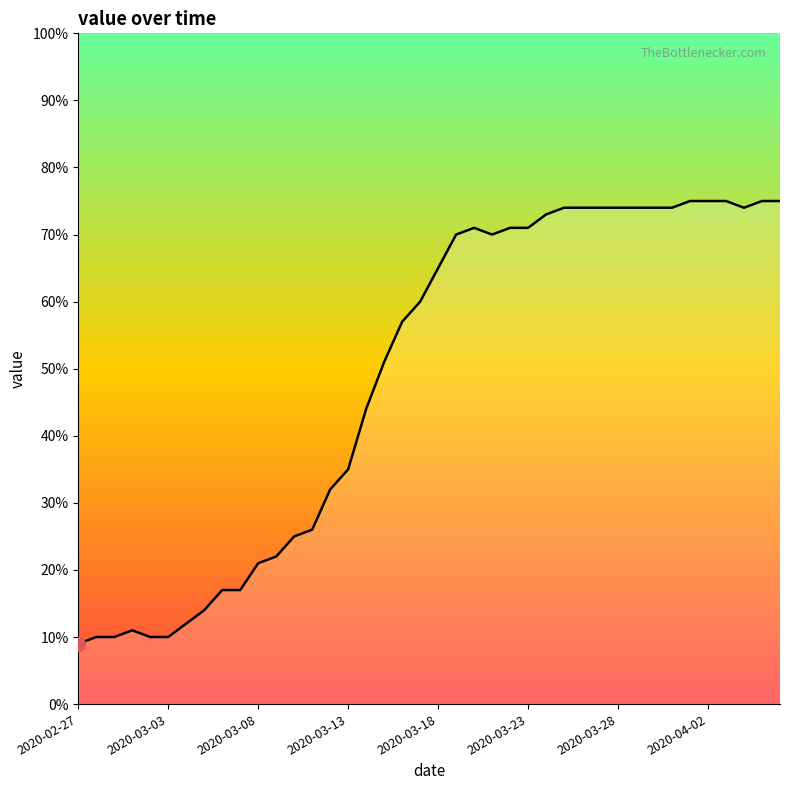

What is the maximum value shown in the chart?

75